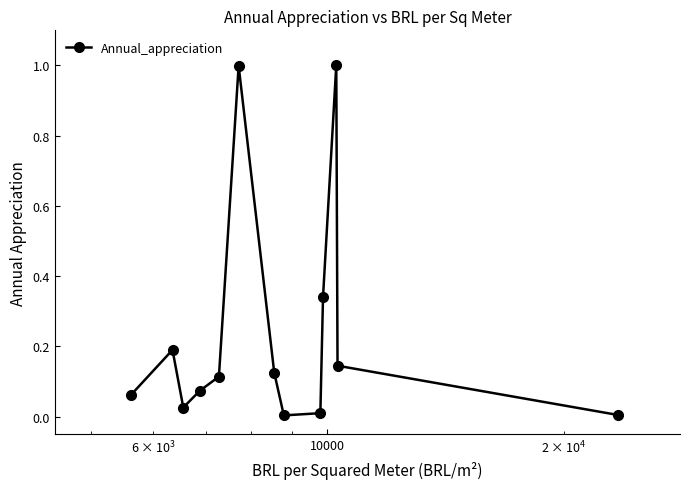

What is the difference between the maximum and minimum values?

1.0